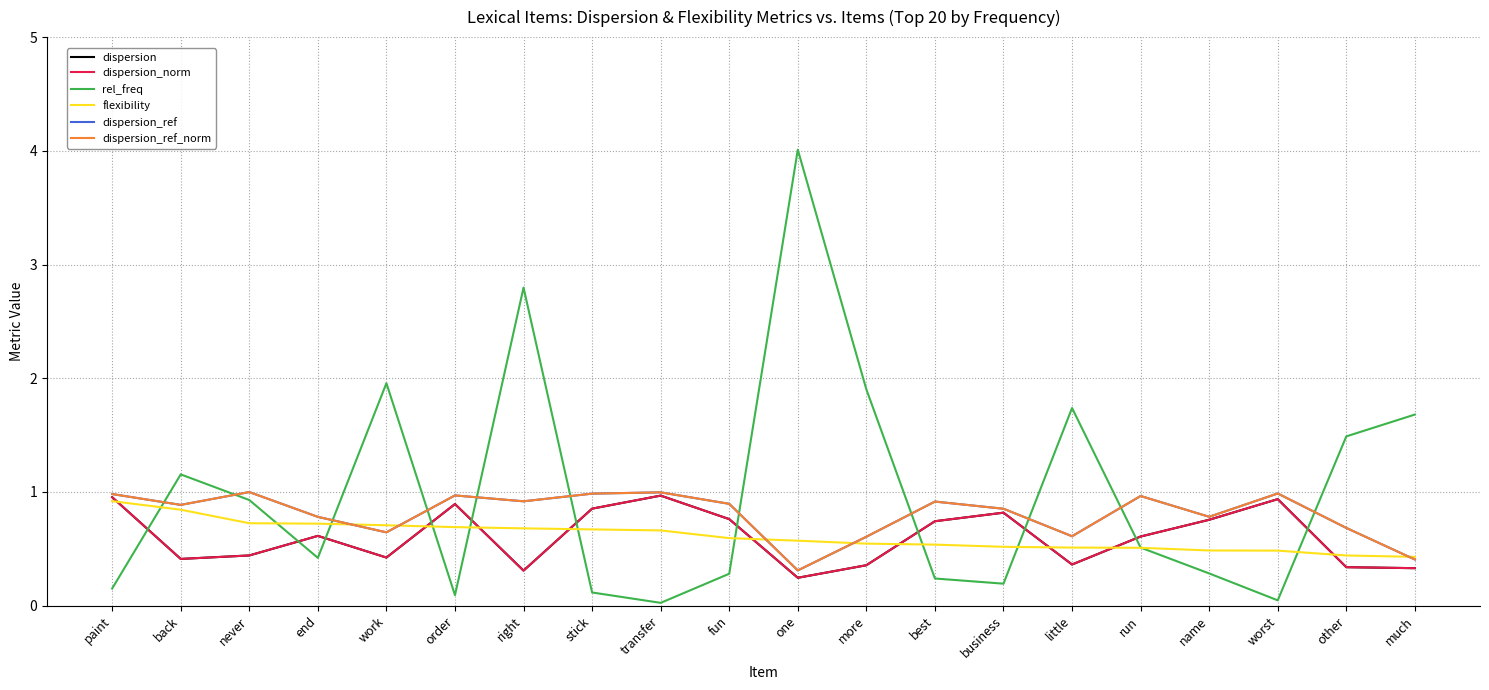

What position from the right is much?

1